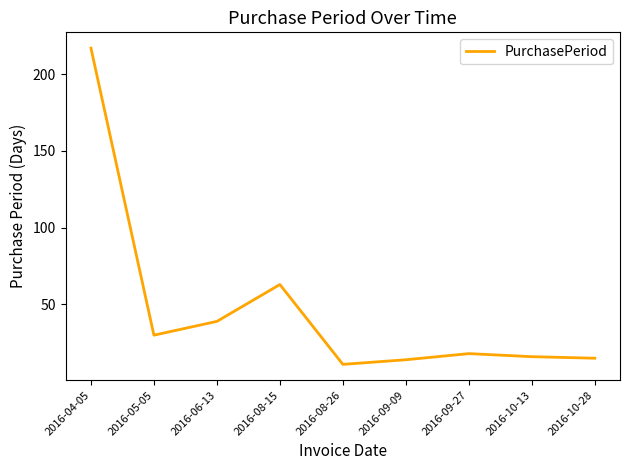

True or false: the data has more than 0 interior local peaks.

True